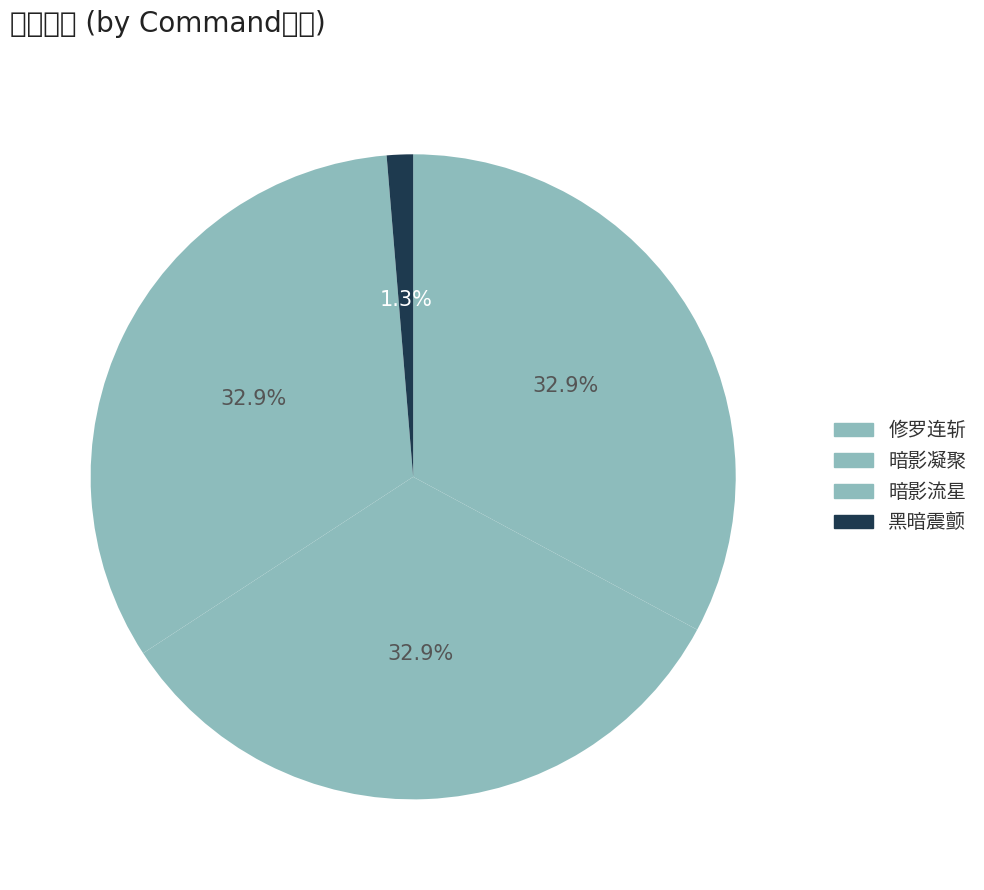

Rank the categories by value from lowest to highest.

黑暗震颤, 修罗连斩, 暗影流星, 暗影凝聚